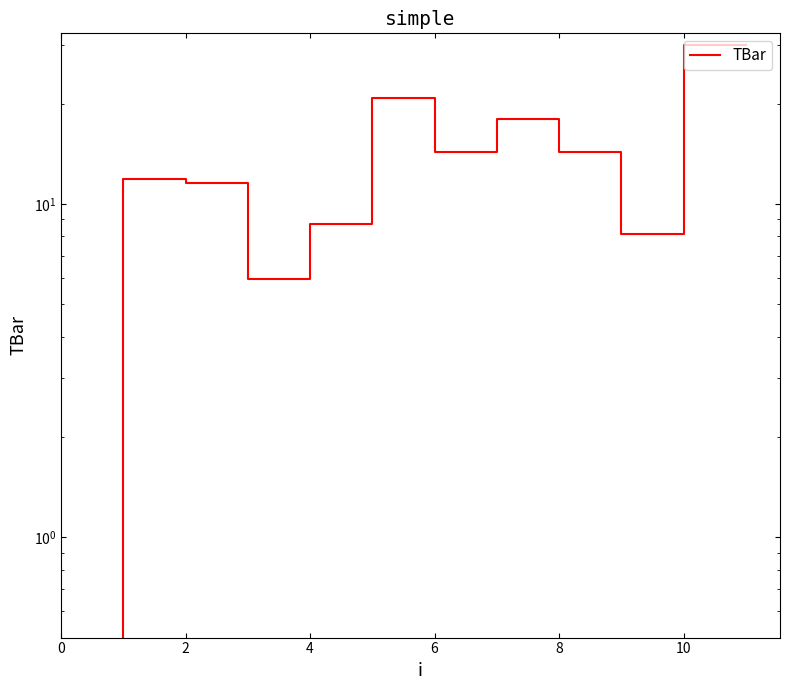

How many lines are shown in the chart?

1